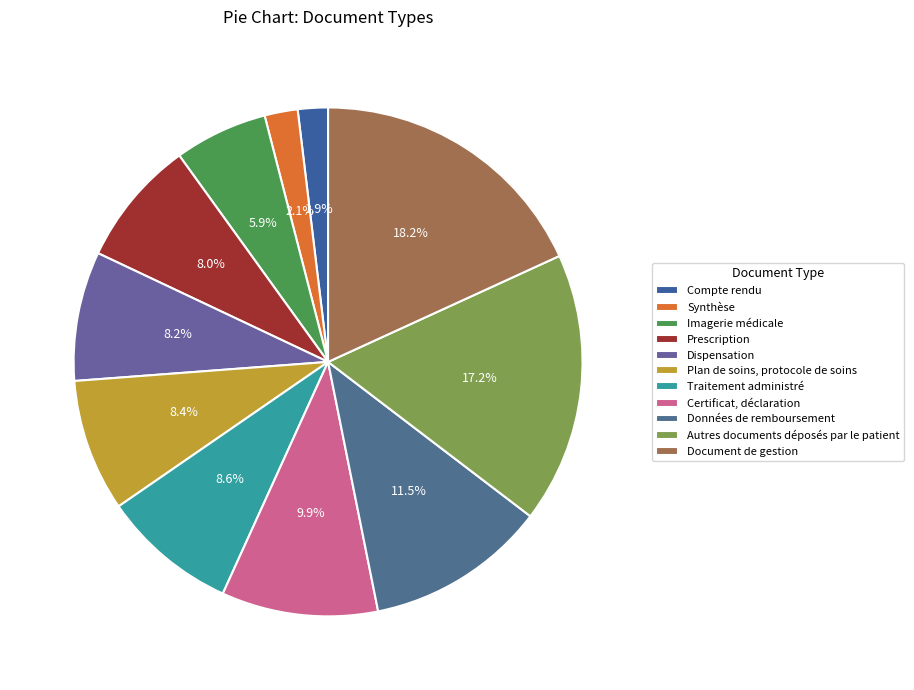

What is the change in value from Synthèse to Données de remboursement?

+49